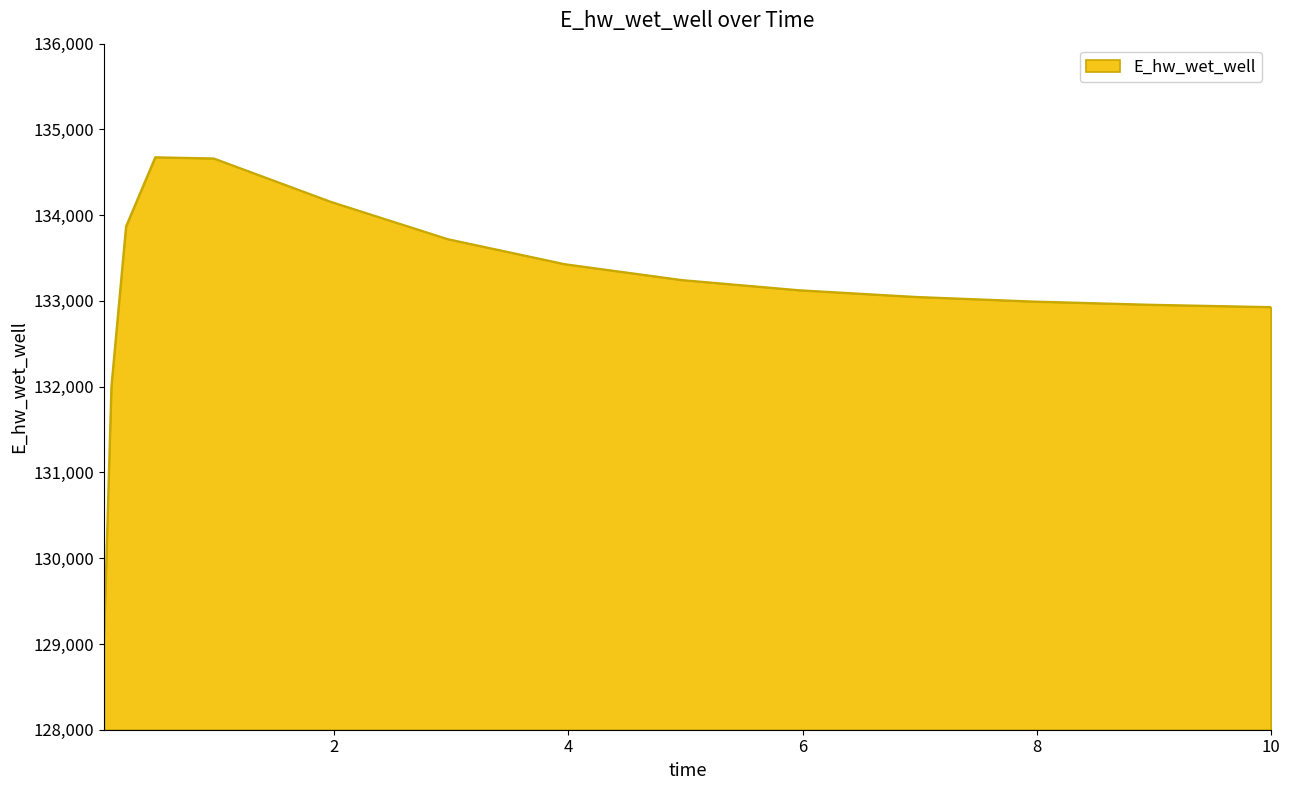

What is the smallest value displayed?

129088.0